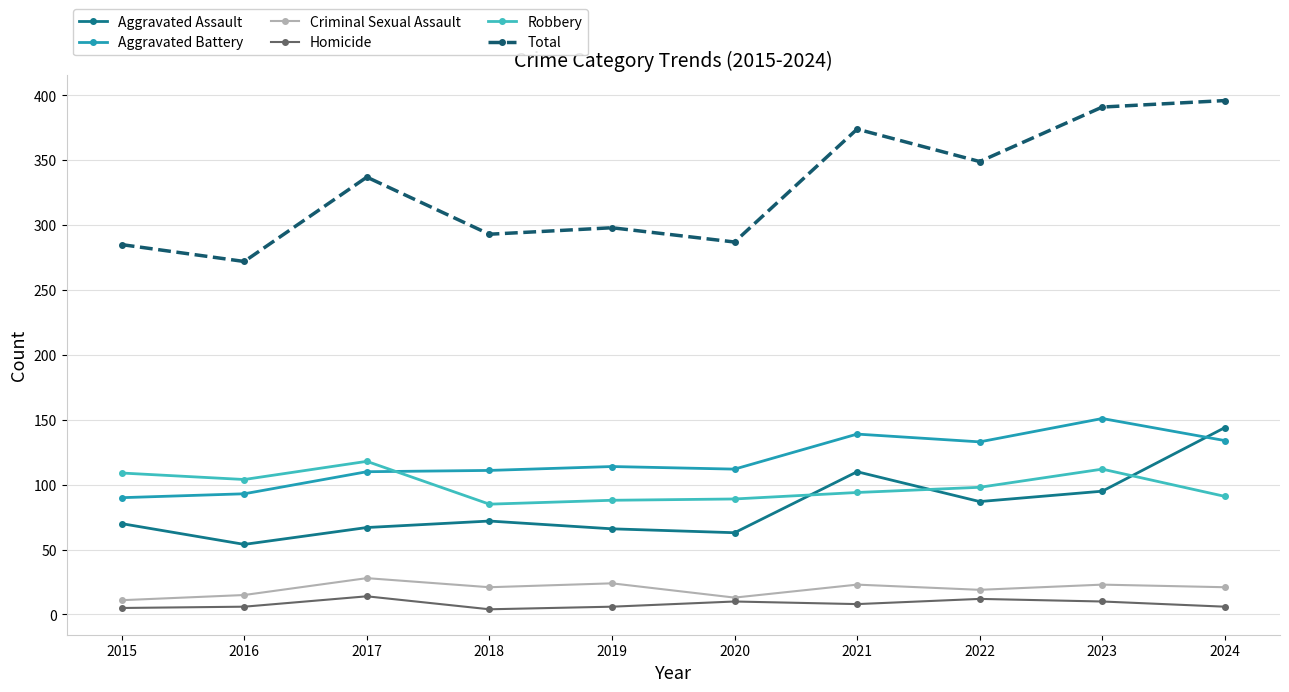

True or false: Total has more than 0 points higher than both neighbors.

True